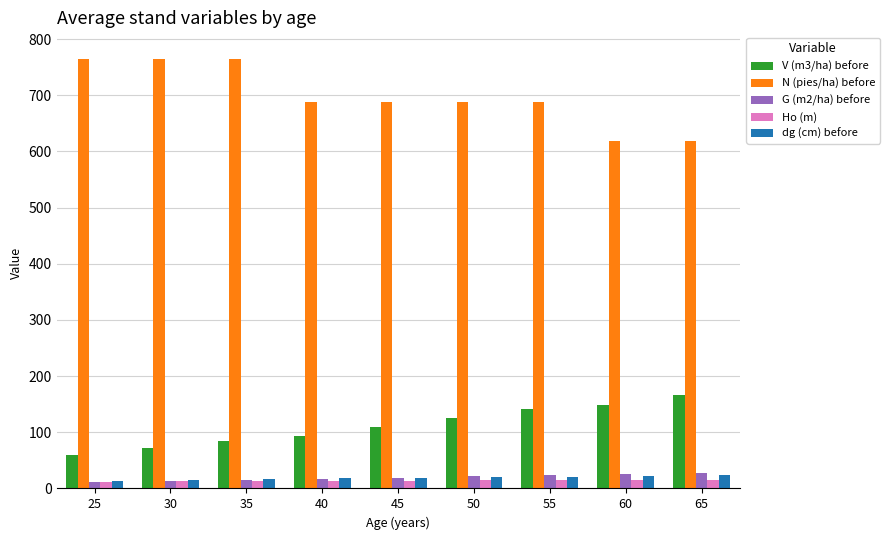

Is it true that N (pies/ha) before equals 946.1 at 40?

False